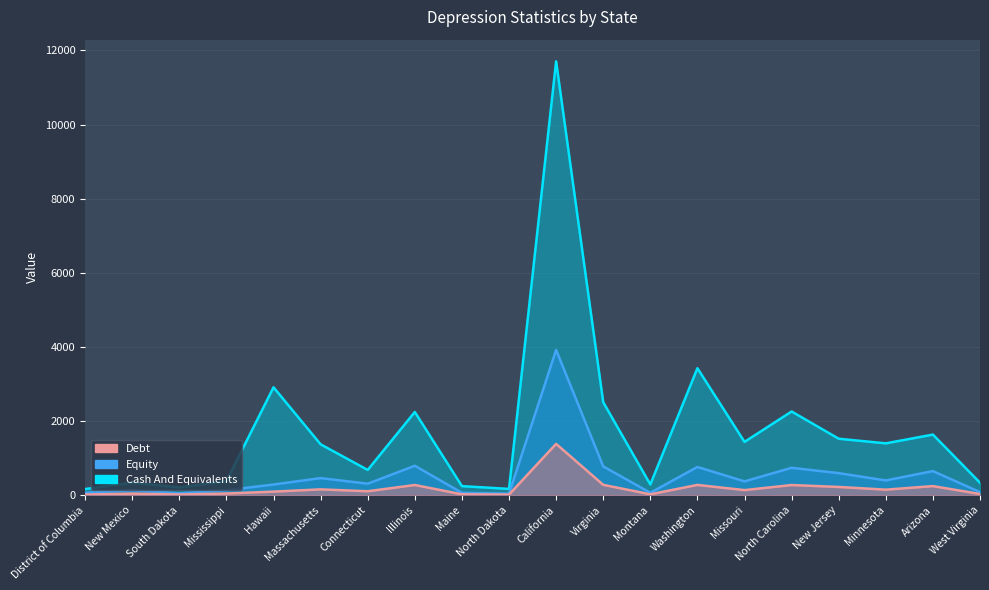

The value of Debt at Maine is 22.0. True or false?

True